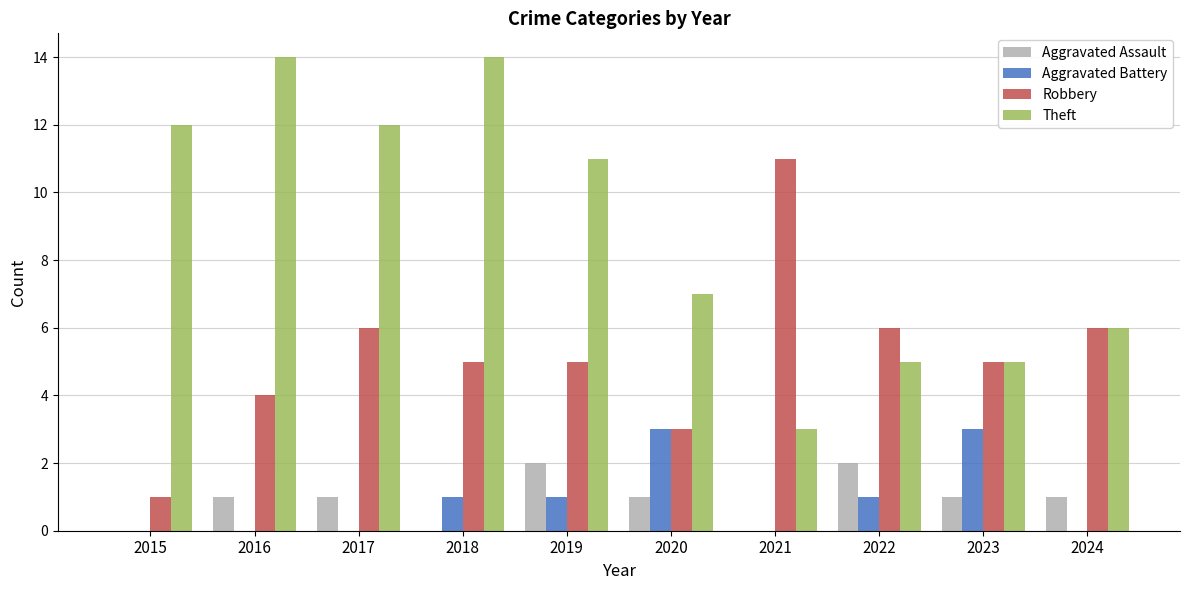

Which series has the largest total across all categories?

Theft